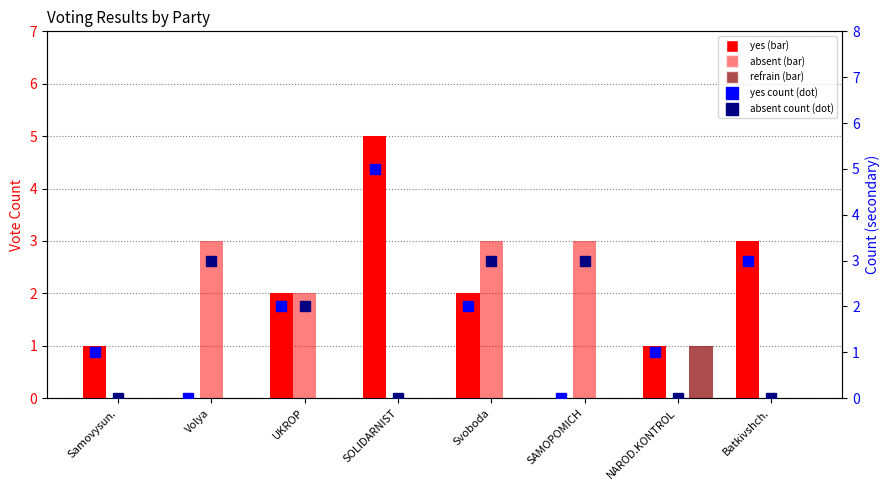

Count the number of categories in the chart.

8